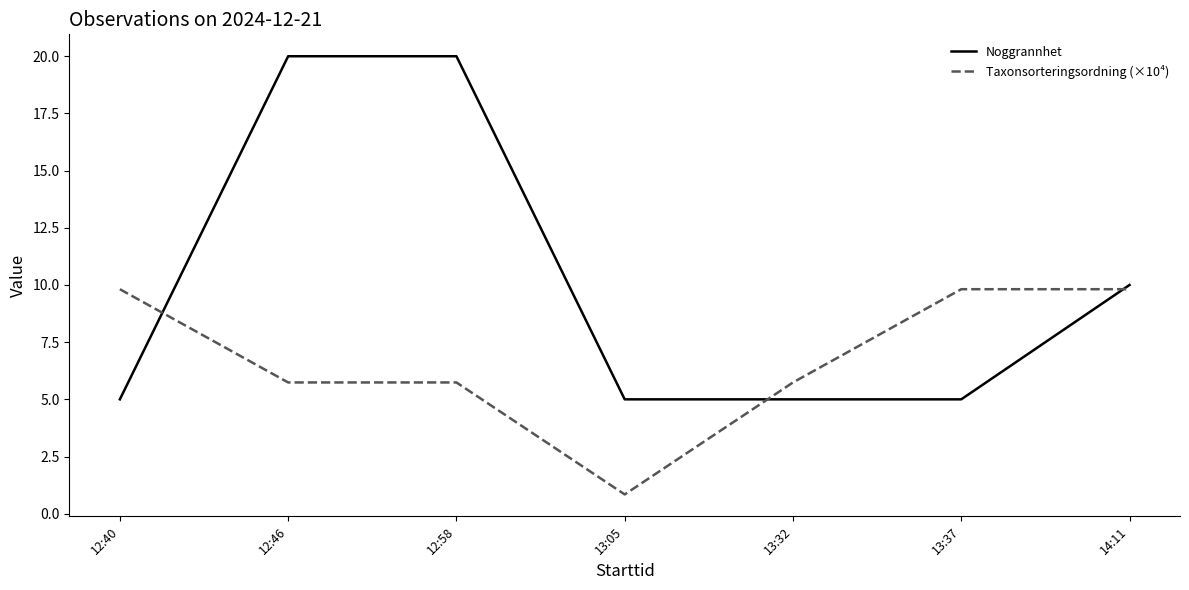

What is the average value of the Taxonsorteringsordning (×10⁴) series?

6.8